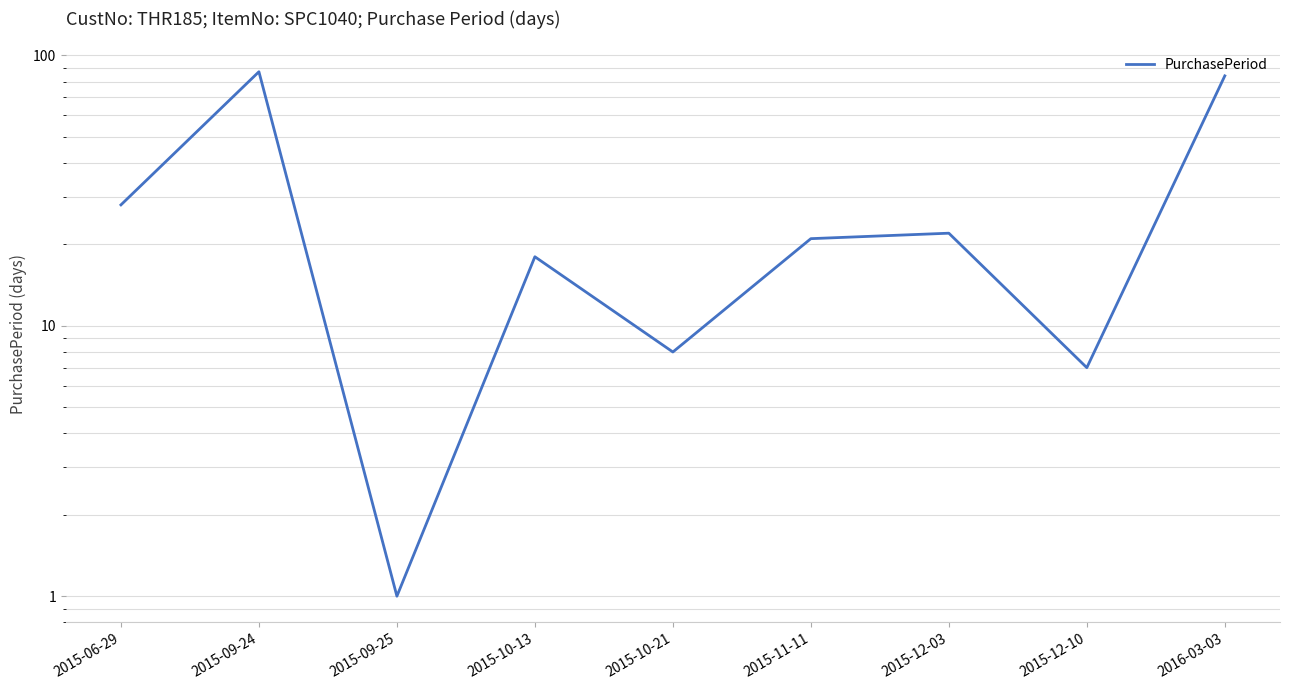

What is the value of the 2nd point from the left?

87